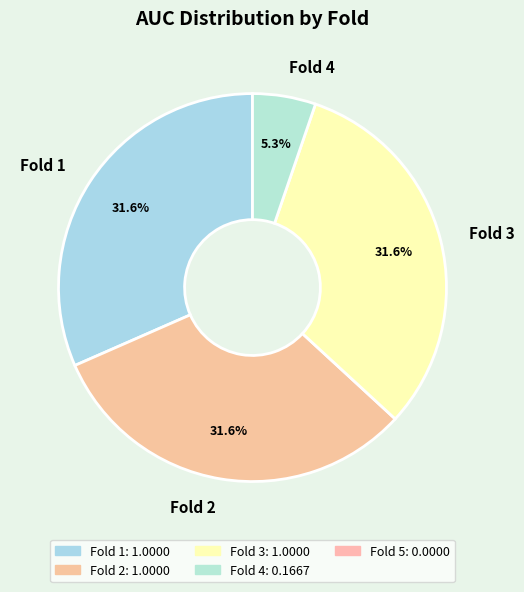

What is the smallest slice in the pie chart?

Fold 4